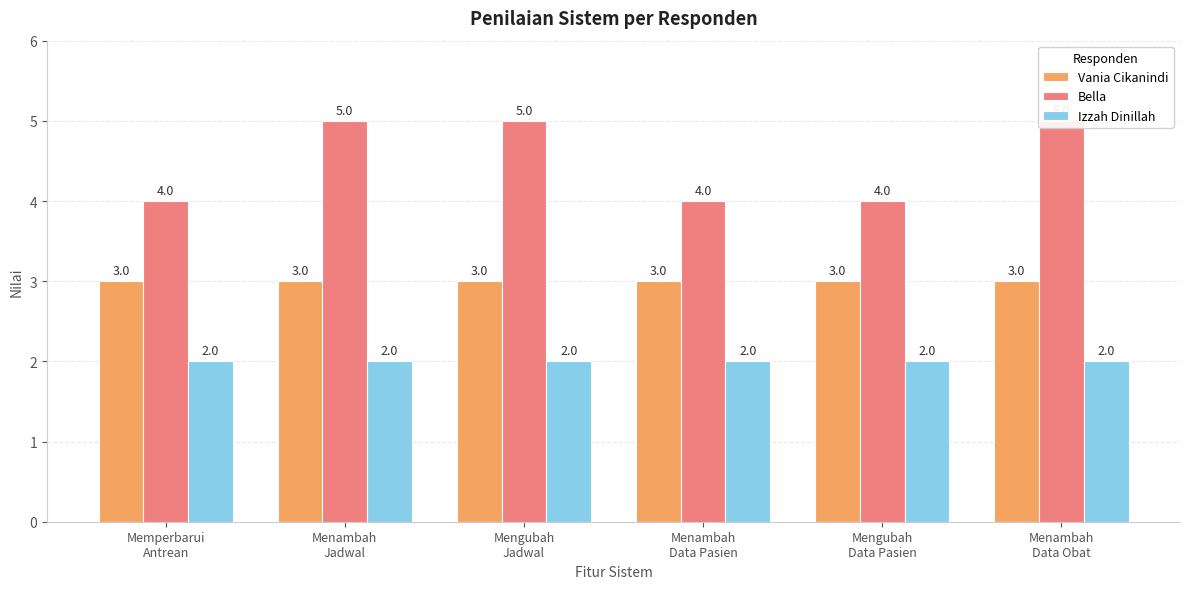

What is the value of the Bella bar at the 5th from the left?

4